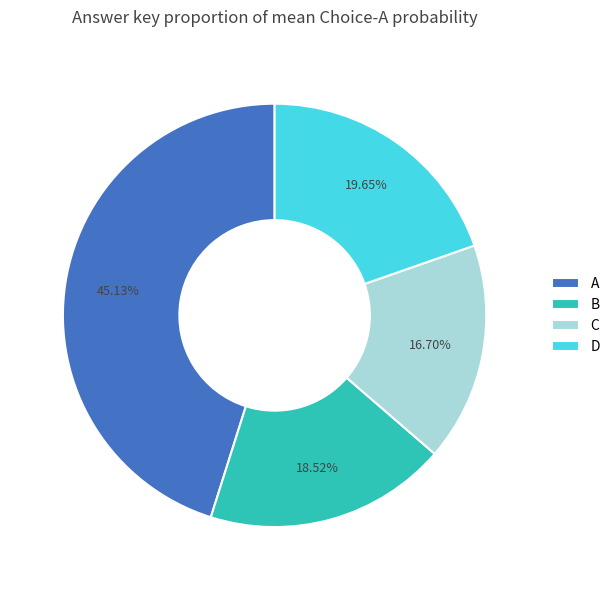

To the nearest percent, what percentage of the pie is C?

17%